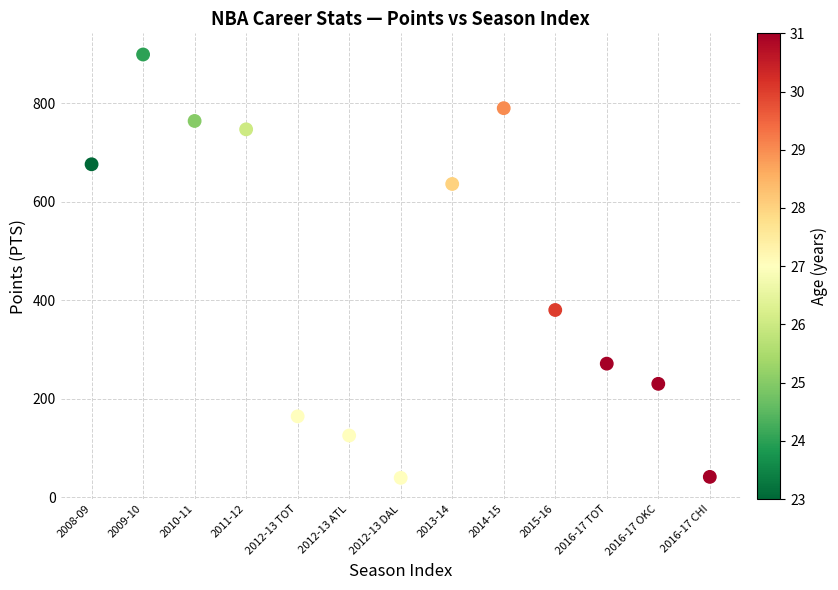

What Y value in the scatter plot is closest to 469?

380